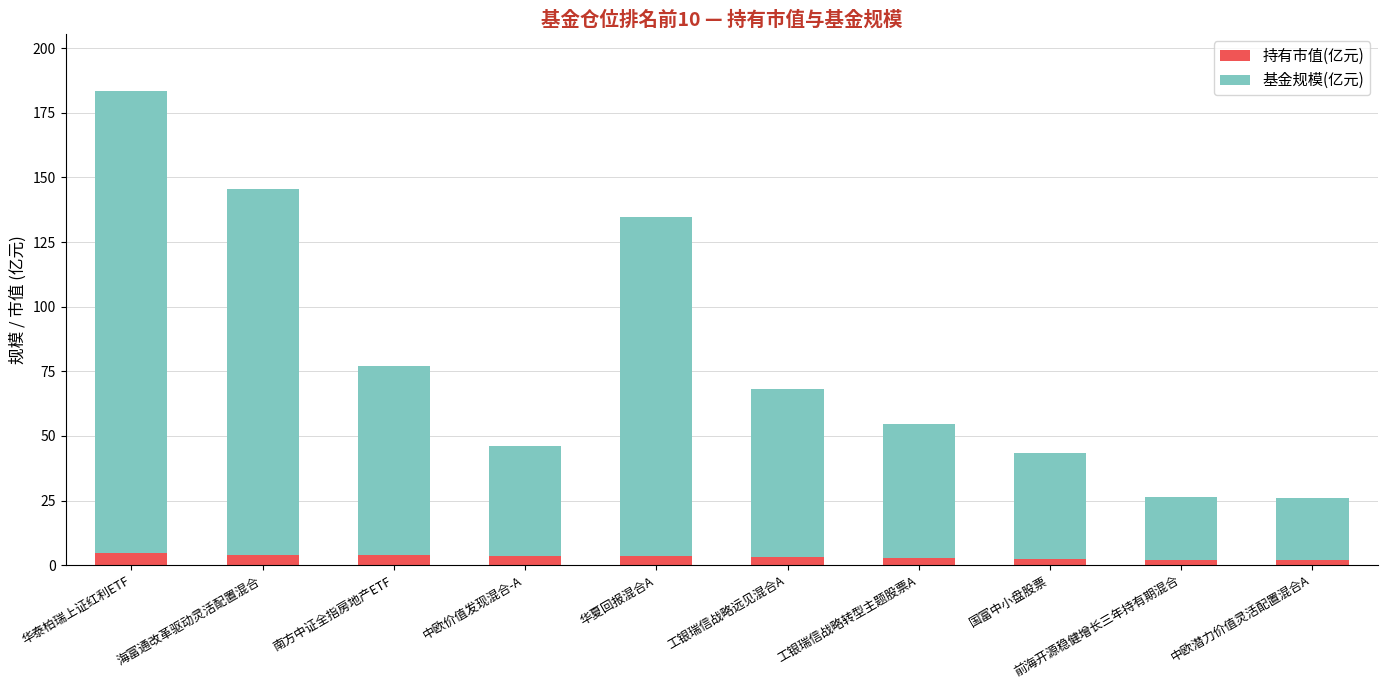

What is the sum of all 持有市值(亿元) values?

32.3